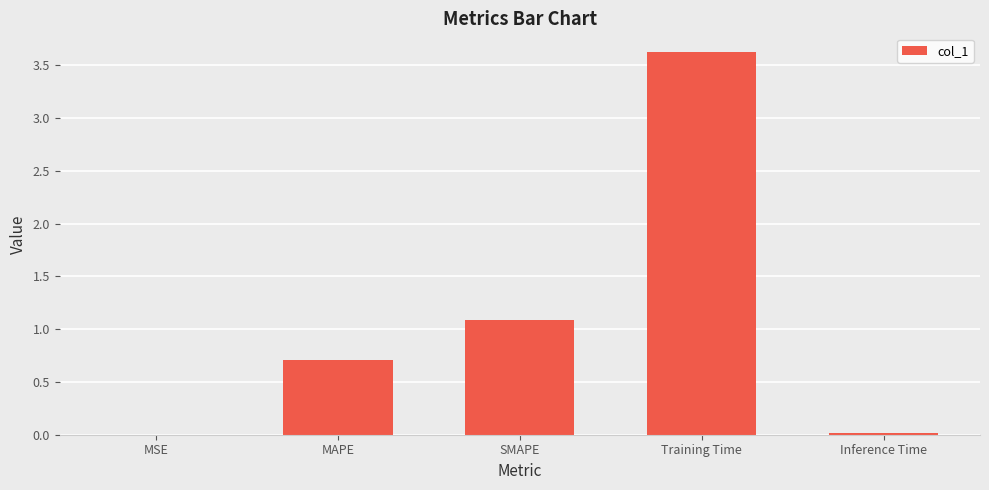

The value at Inference Time is 0.0. True or false?

True